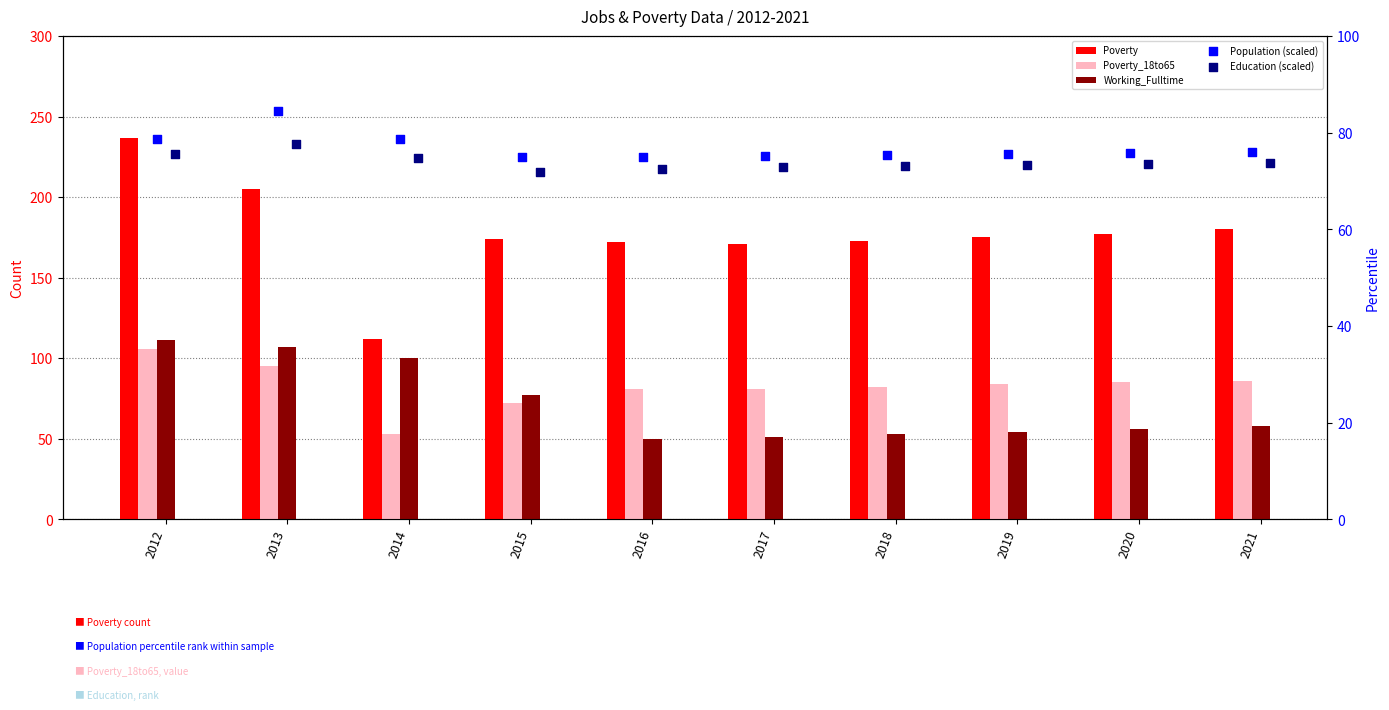

At which category is the sum across all series the highest?

2012